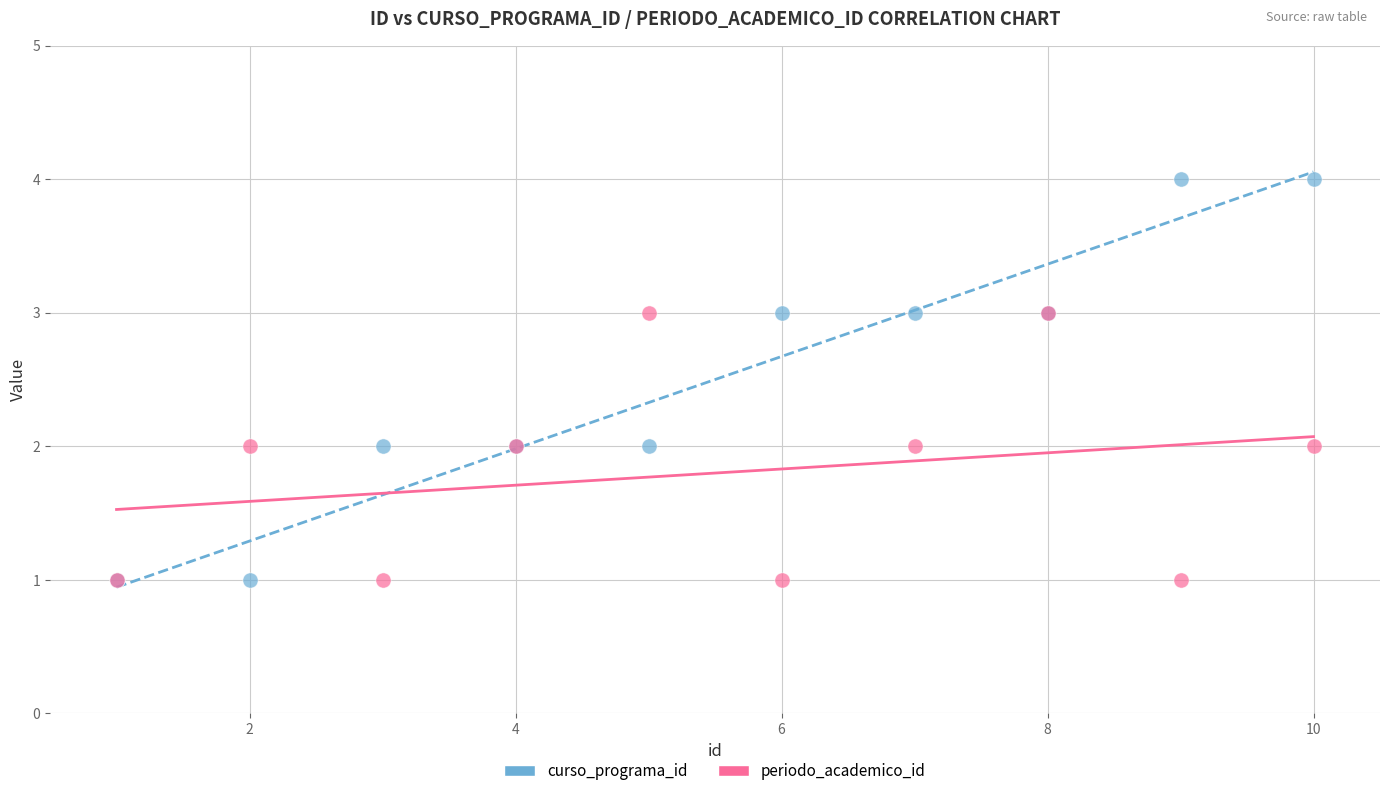

Which series has the widest spread of Y values?

curso_programa_id